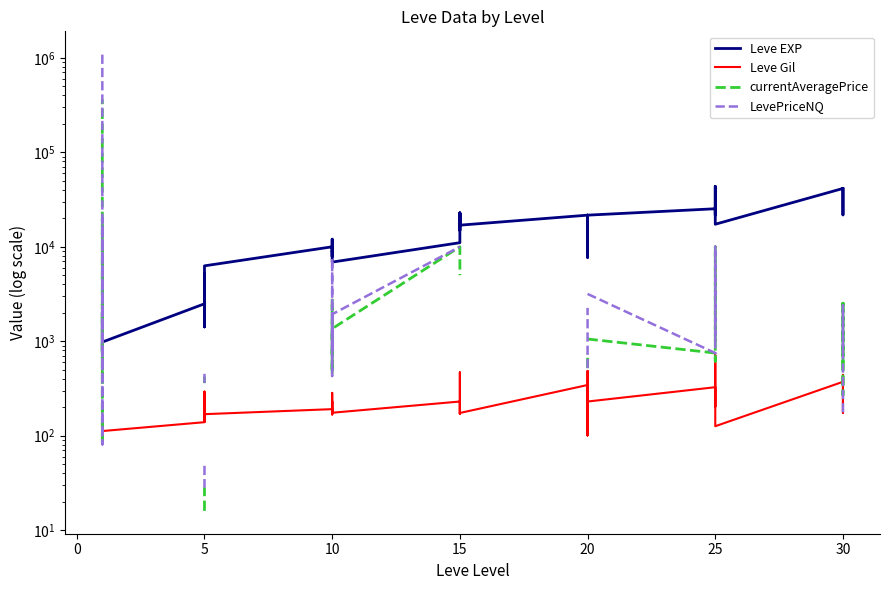

What is the sum of all Leve Gil values?

9228.0